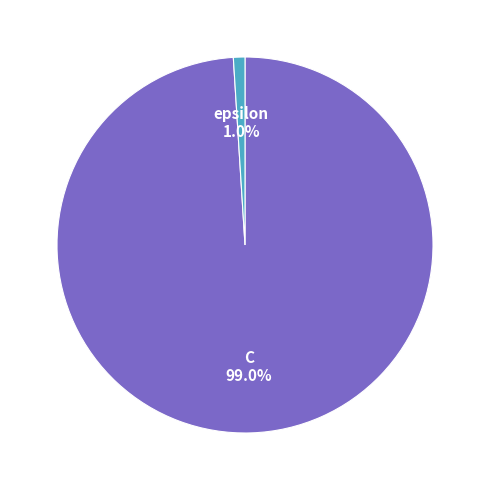

Is there a majority slice in this chart?

Yes